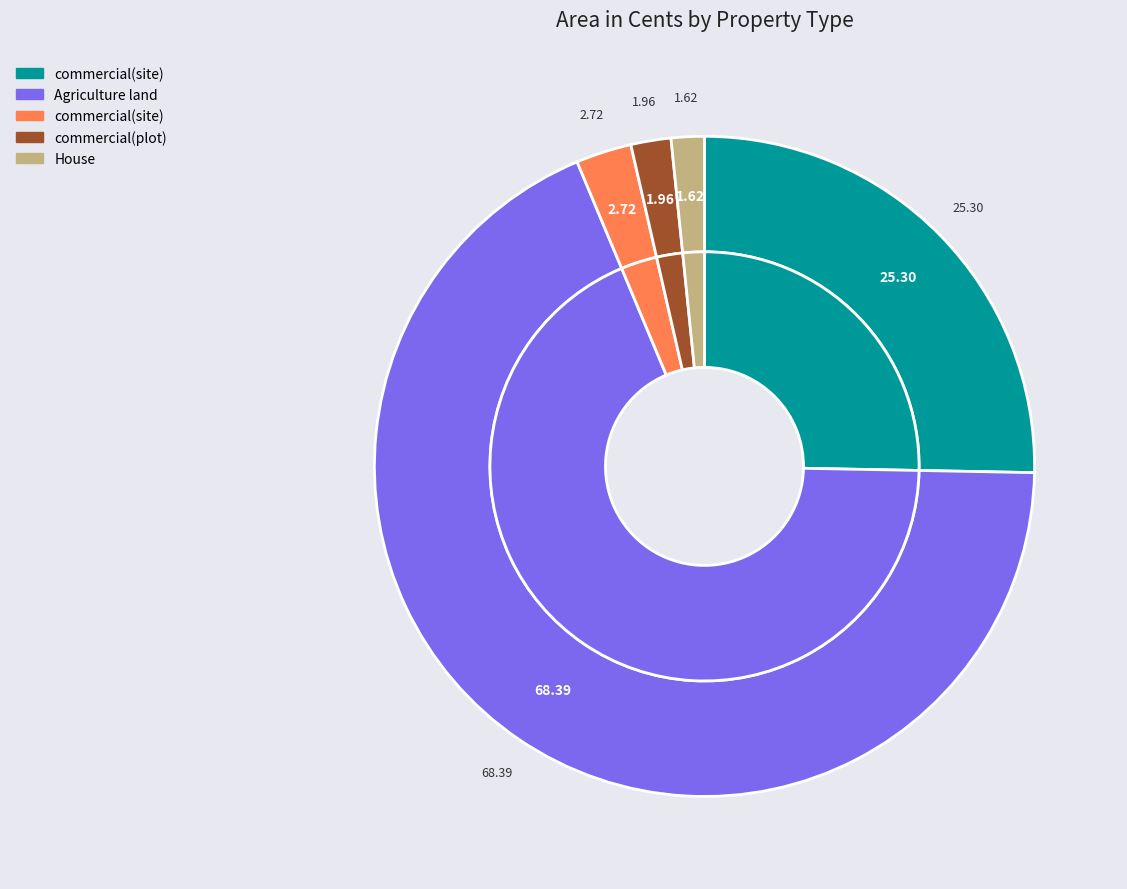

Is it true that House - Berlin is 1% of the pie?

False